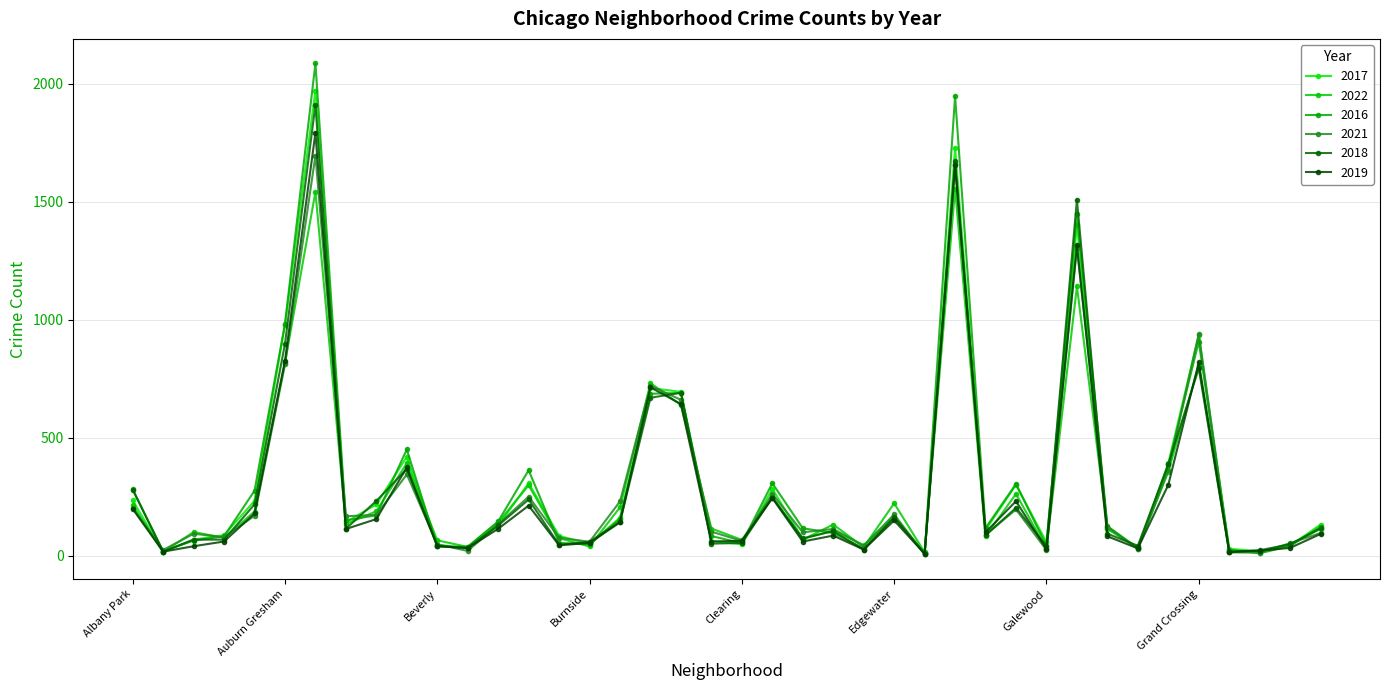

Is this an area chart (filled region under the line)?

No